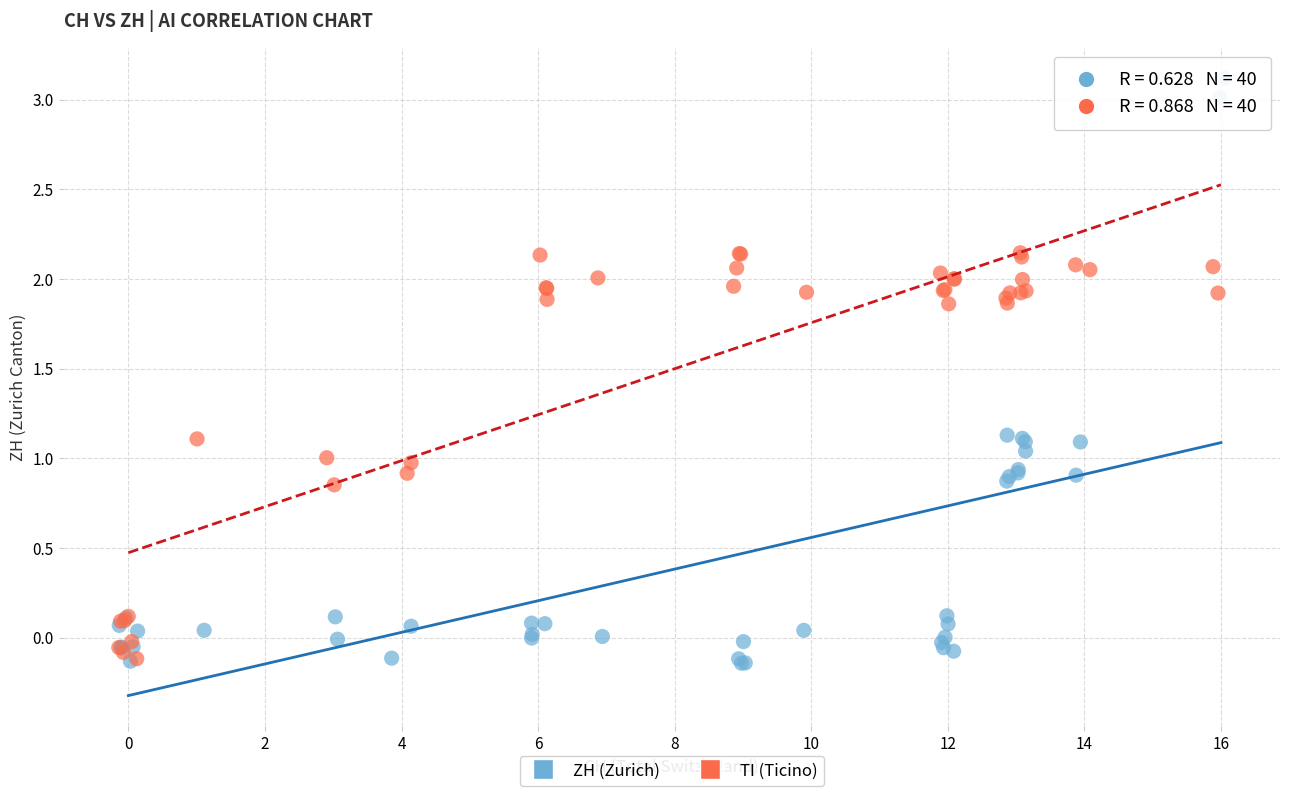

Which series has the largest Y range (max minus min)?

ZH (Zurich)